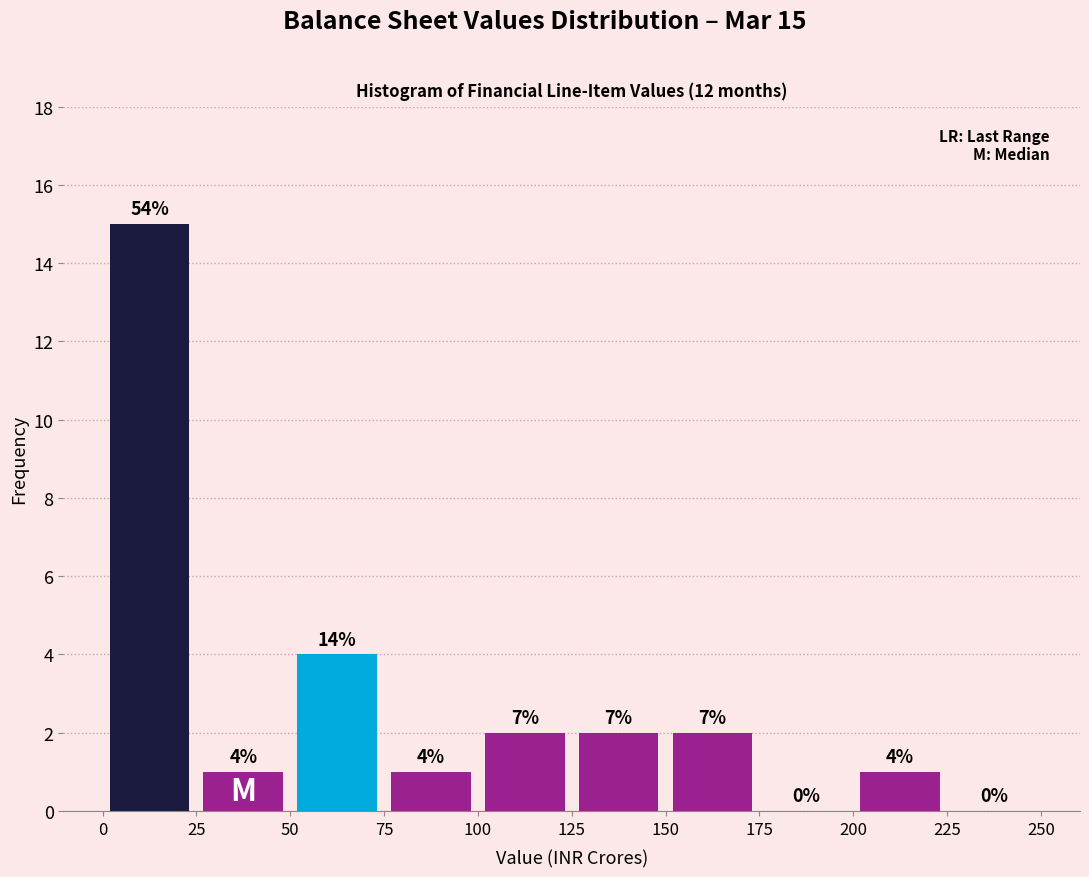

Over which range of the x-axis is the bar tallest?

0 to 25